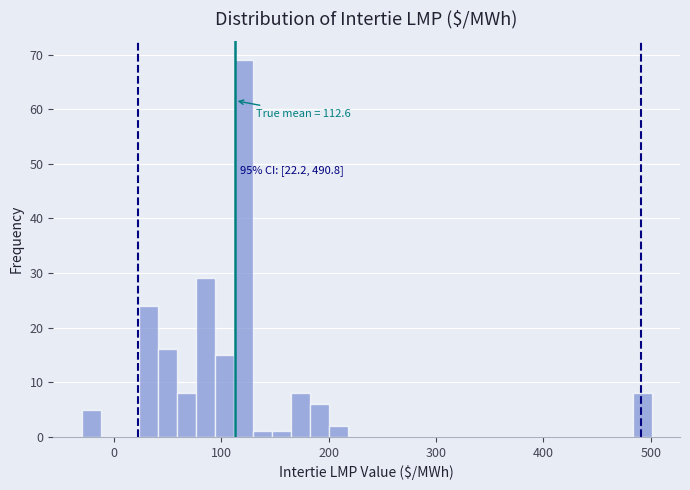

Read against the x-axis, roughly where is the centre of the tallest bar?

120